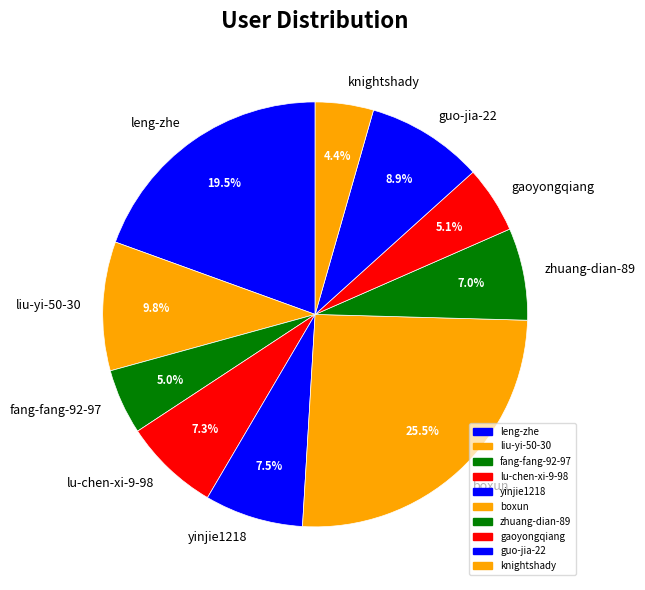

To the nearest percent, what percentage of the pie is knightshady?

4%